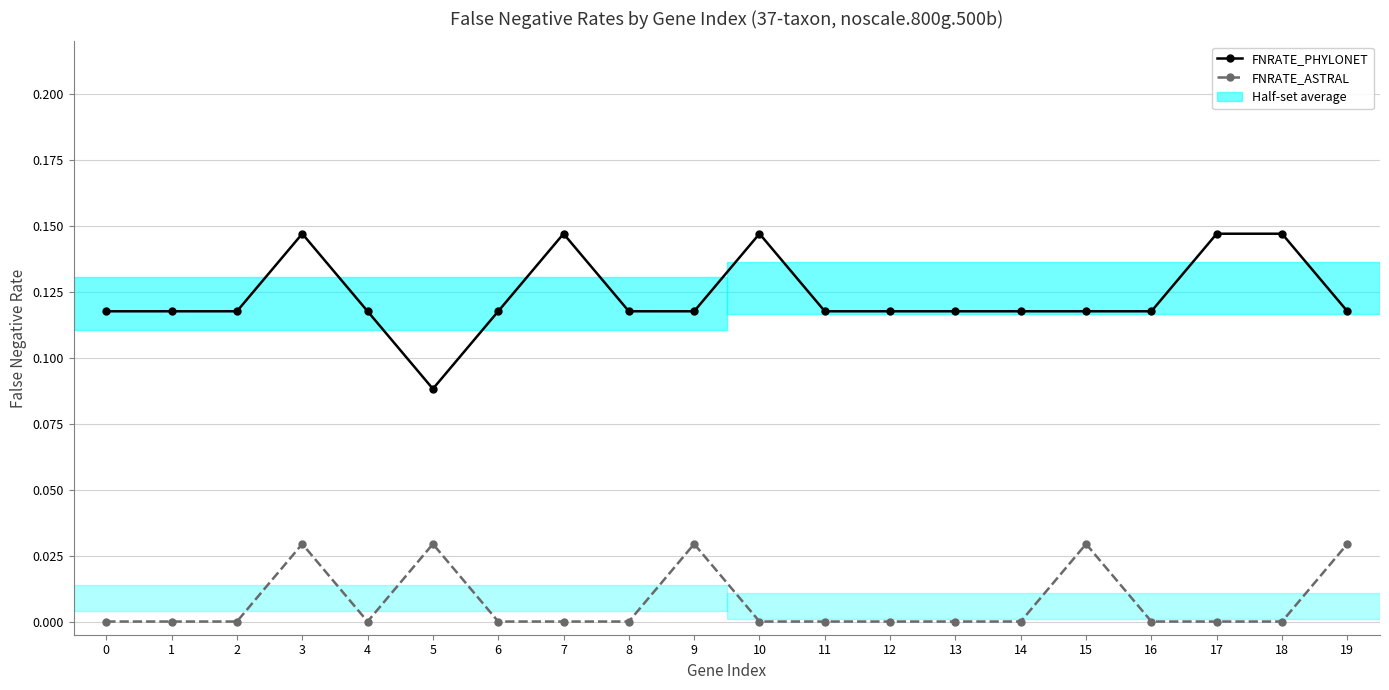

True or false: FNRATE_PHYLONET and FNRATE_ASTRAL intersect in this chart.

False